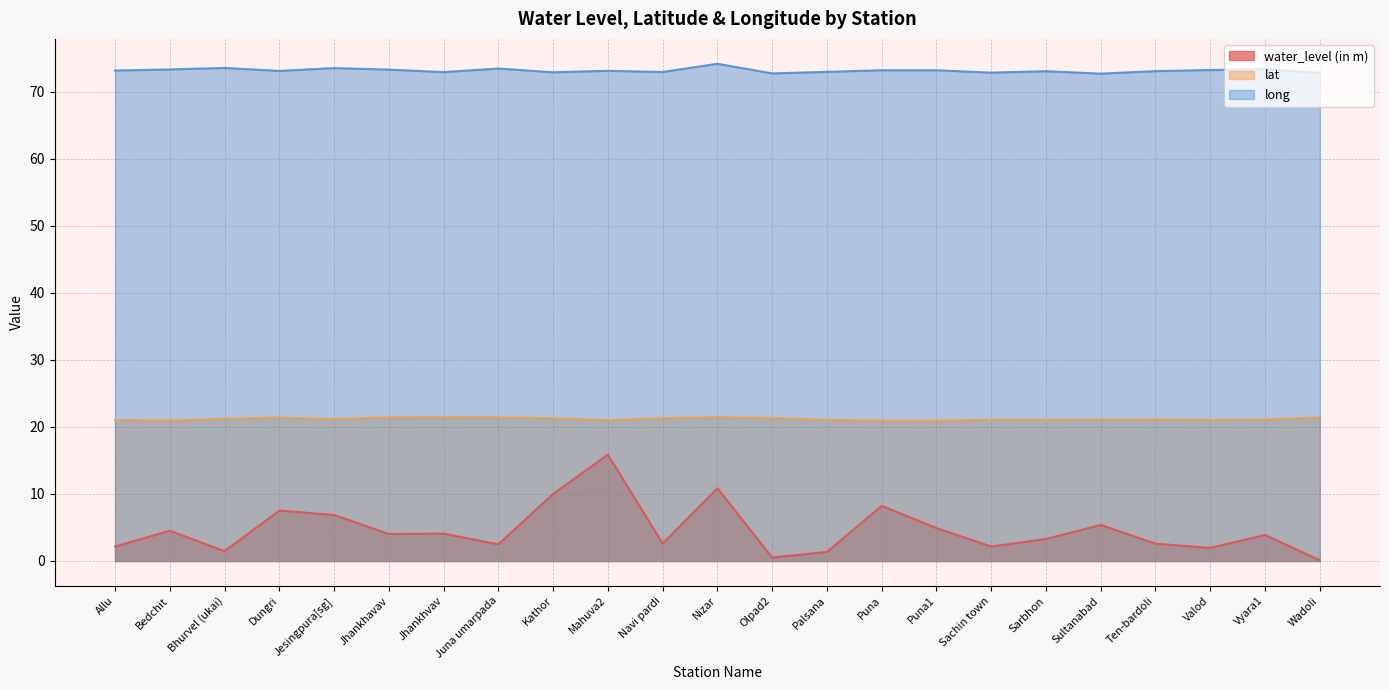

Between Sachin town and Kathor, which is larger?

Kathor